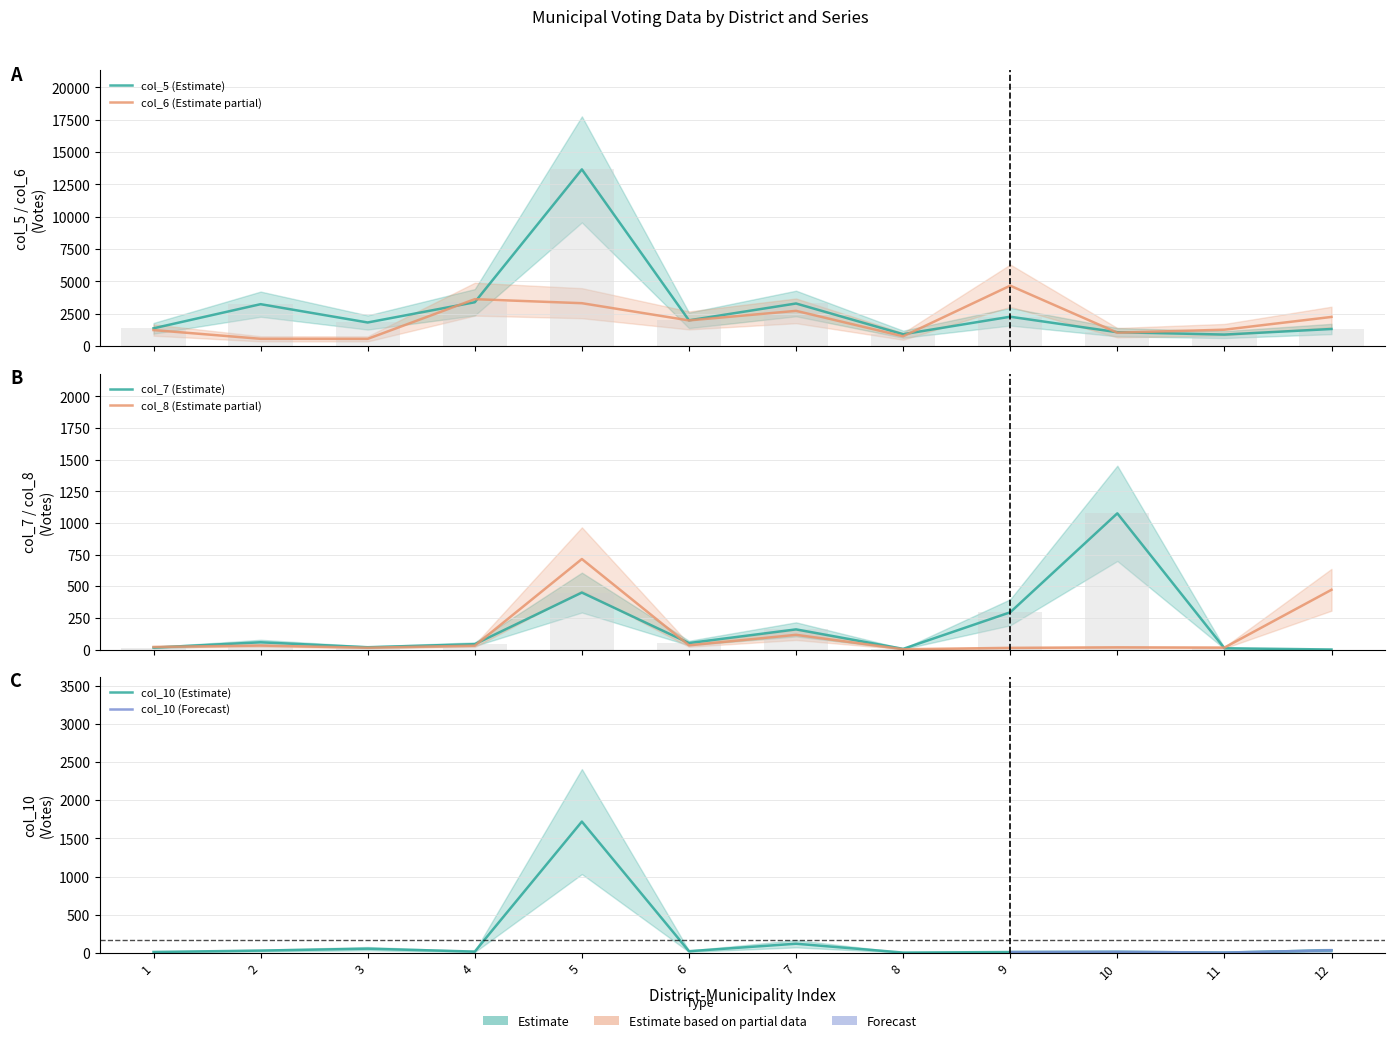

What is the total value across all series at 2?

3926